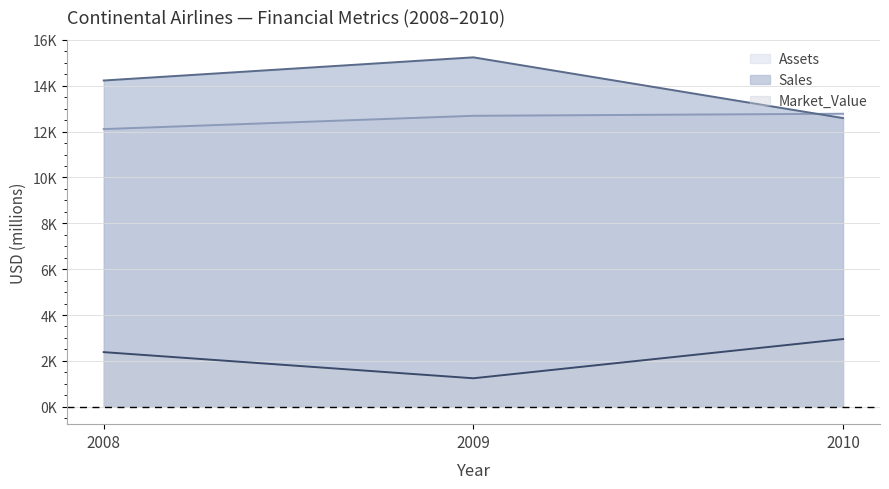

List the labels in order of Assets value, smallest first.

2008, 2009, 2010